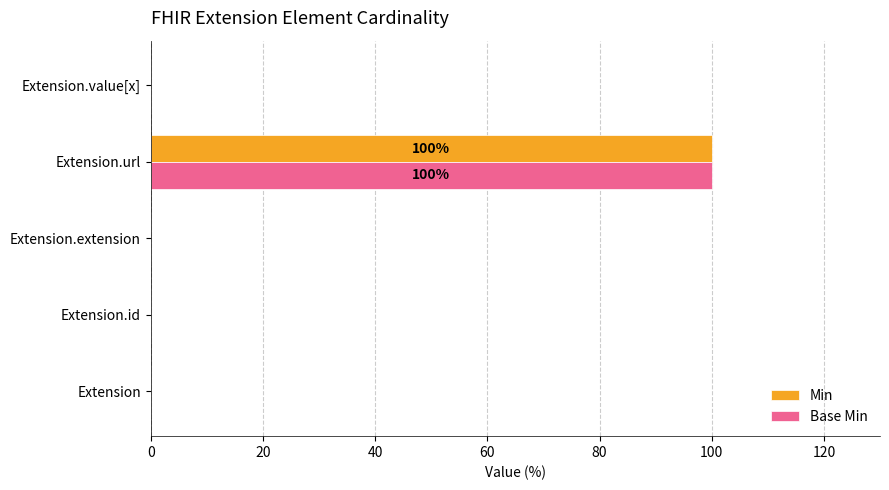

Is it true that Min equals -38 at Extension.value[x]?

False